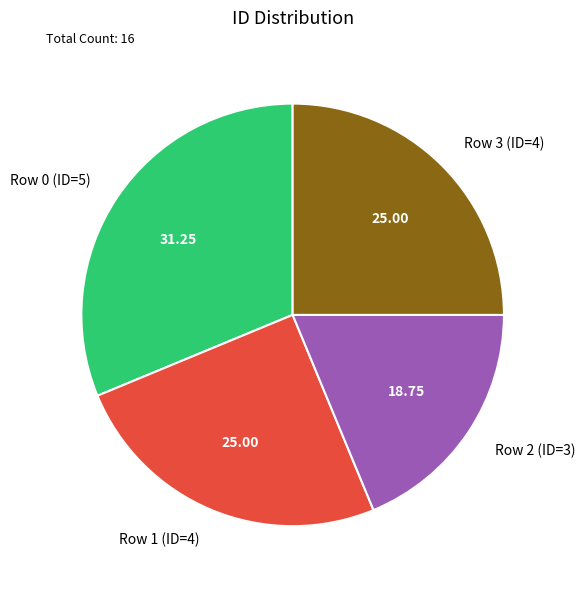

Is there a majority slice in this chart?

No